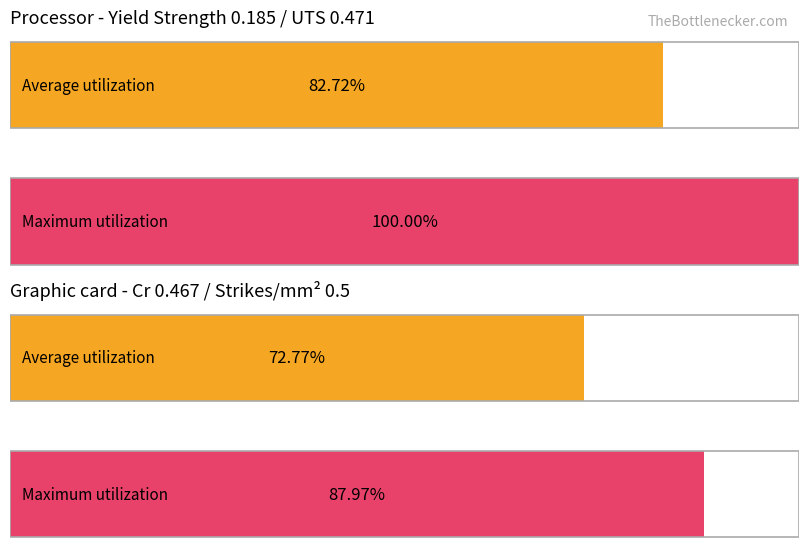

Are the bars horizontal?

Yes